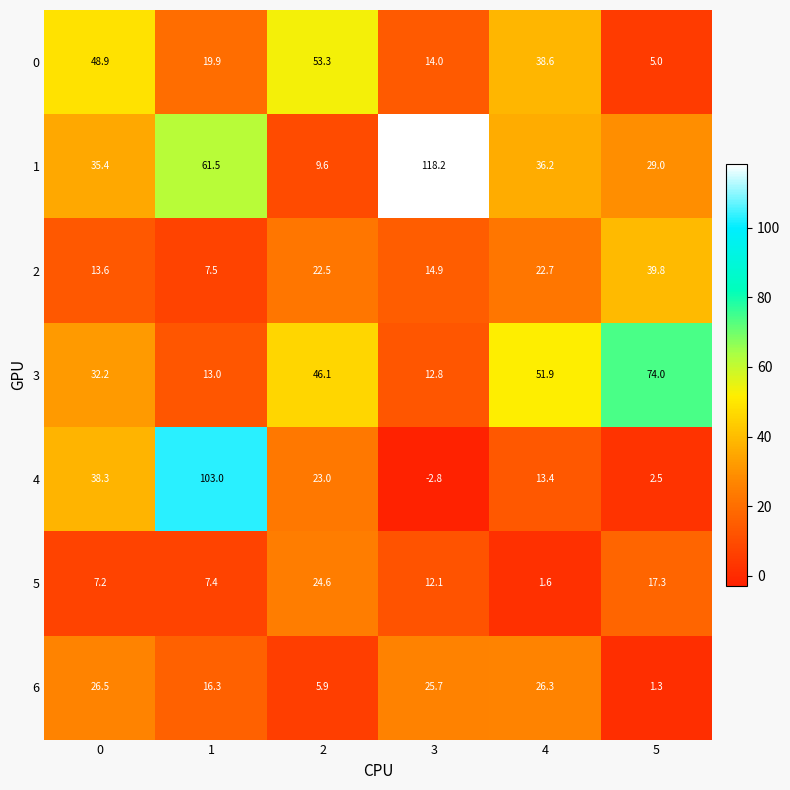

Which label corresponds to the smallest value in the chart?

3